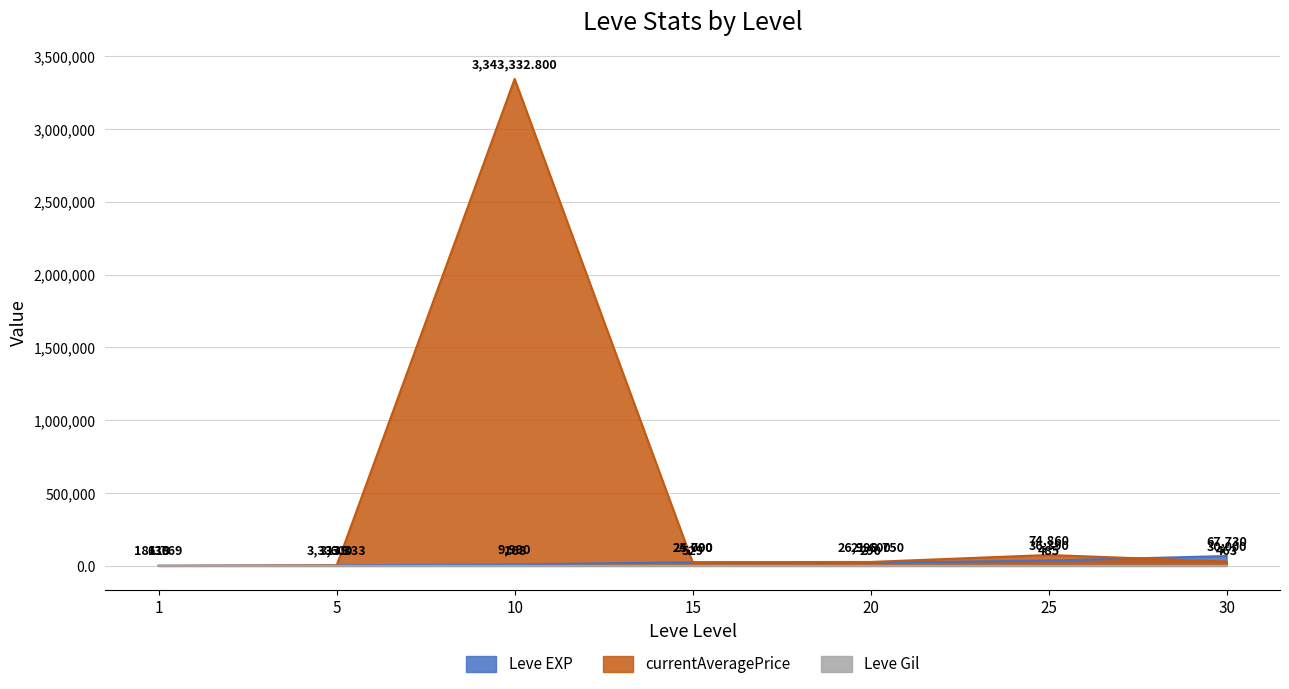

Reading right to left, what are all the values shown in this chart?

Leve EXP: 30=67730.0	25=36390.0	20=21600.0	15=24790.0	10=9990.0	5=3600.0	1=630.0
Leve Gil: 30=463.0	25=485.0	20=290.0	15=529.0	10=168.0	5=139.0	1=113.0
currentAveragePrice: 30=30000.0	25=74860.0	20=26998.8	15=25000.0	10=3343332.8	5=3333.3	1=181.8